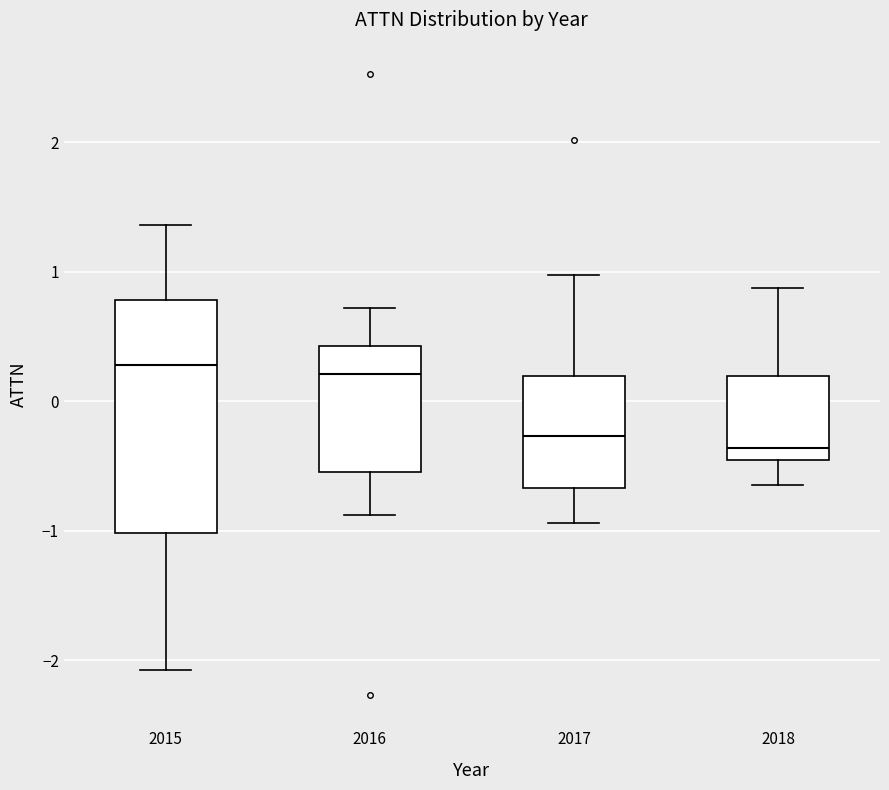

Reading left to right, transcribe this box plot: for each box, give where its median line is, the range the box spans, and where its two whiskers end, as read against the y-axis. The values are not printed on the chart, so give them approximately, as read against the axis.

2015: median 0.3, box -1.0 to 0.8, whiskers -2.1 to 1.4
2016: median 0.2, box -0.5 to 0.4, whiskers -0.9 to 0.7
2017: median -0.3, box -0.7 to 0.2, whiskers -0.9 to 1.0
2018: median -0.4, box -0.5 to 0.2, whiskers -0.6 to 0.9